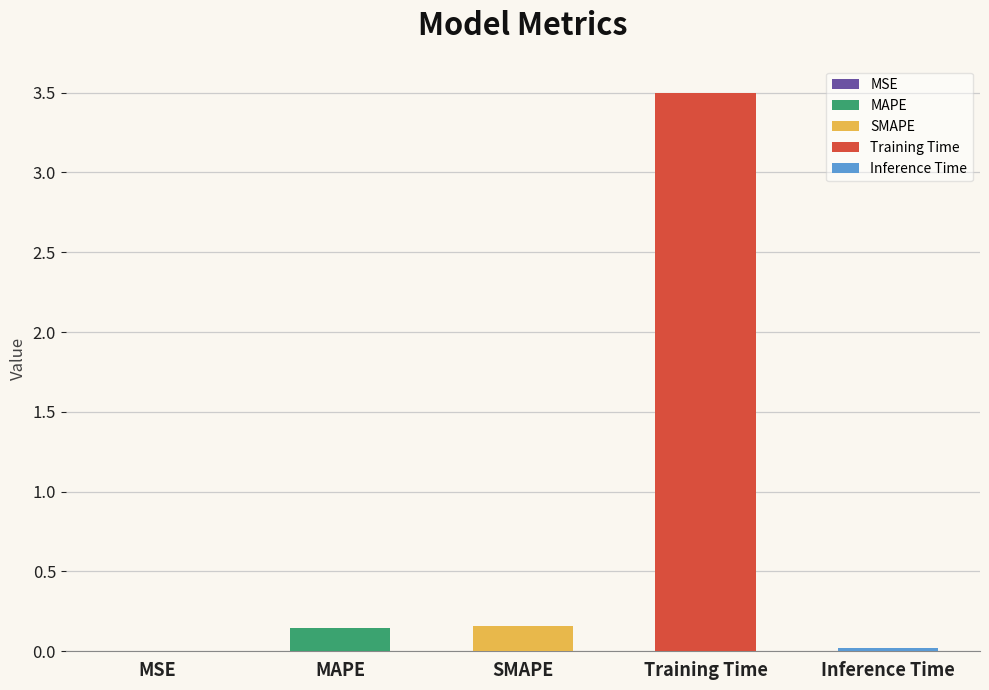

Rank the categories by value from lowest to highest.

MSE, Inference Time, MAPE, SMAPE, Training Time